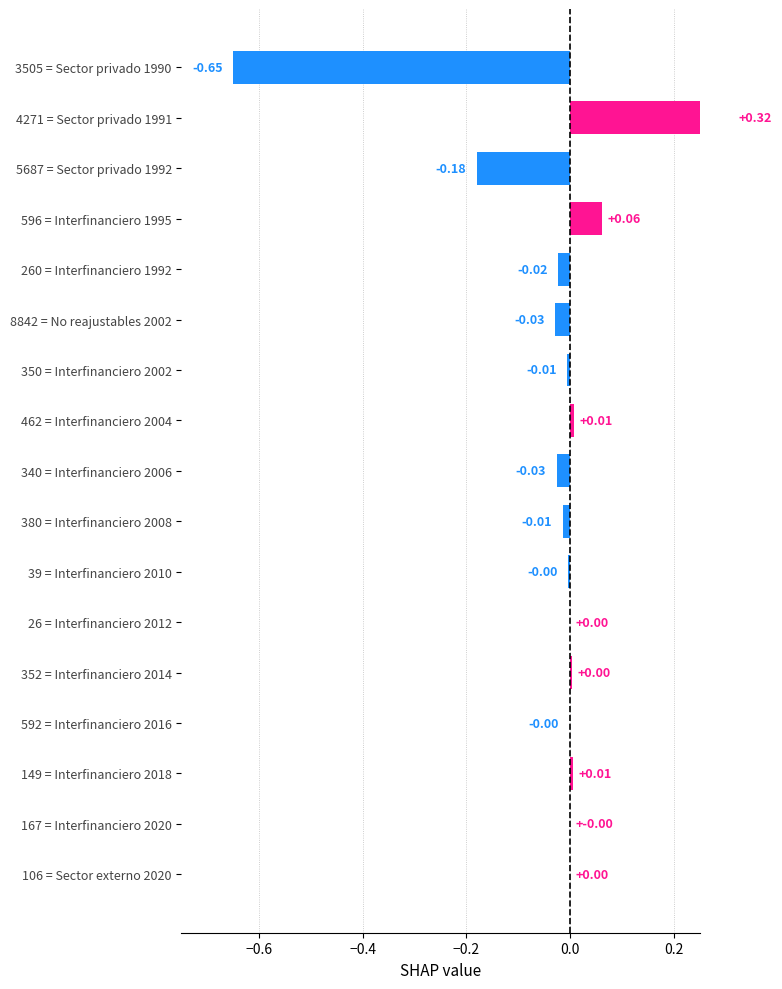

What position from the right is 340 = Interfinanciero 2006?

9